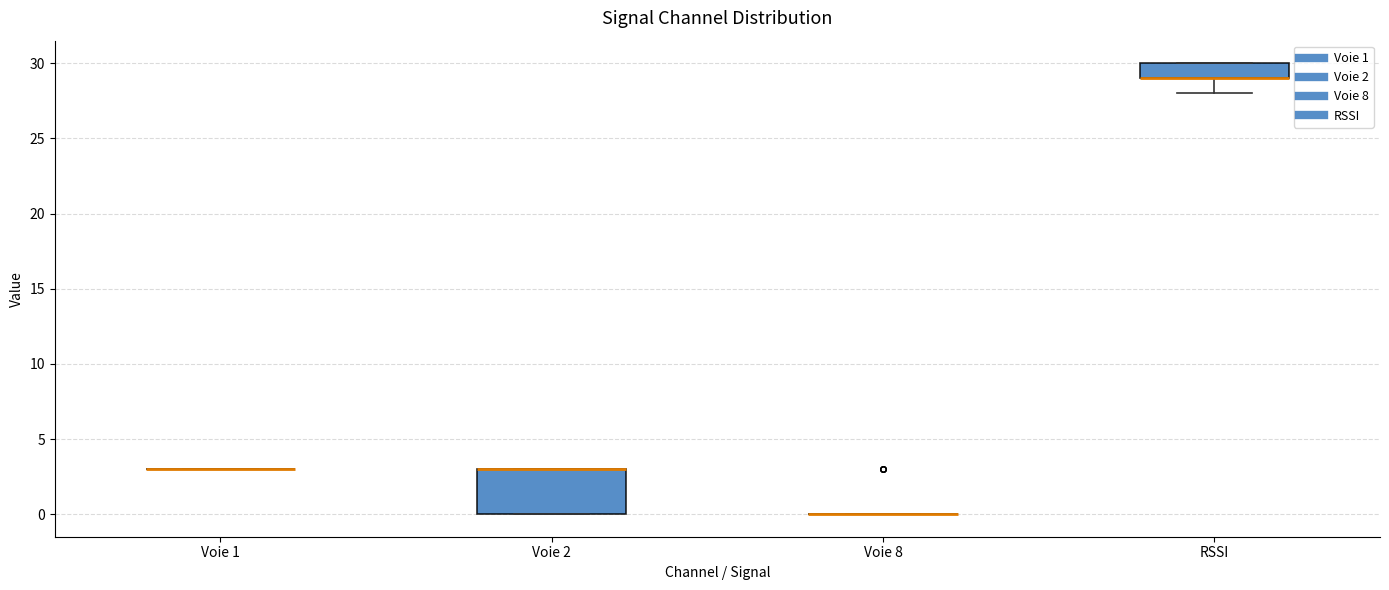

Reading left to right, transcribe this box plot: for each box, give where its median line is, the range the box spans, and where its two whiskers end, as read against the y-axis. The values are not printed on the chart, so give them approximately, as read against the axis.

Voie 1: box collapsed to a line at 3, whiskers 3 to 3
Voie 2: median 3 (drawn on the box's upper edge), box 0 to 3, whiskers 0 to 3
Voie 8: box collapsed to a line at 0, whiskers 0 to 0
RSSI: median 29 (drawn on the box's lower edge), box 29 to 30, whiskers 28 to 30